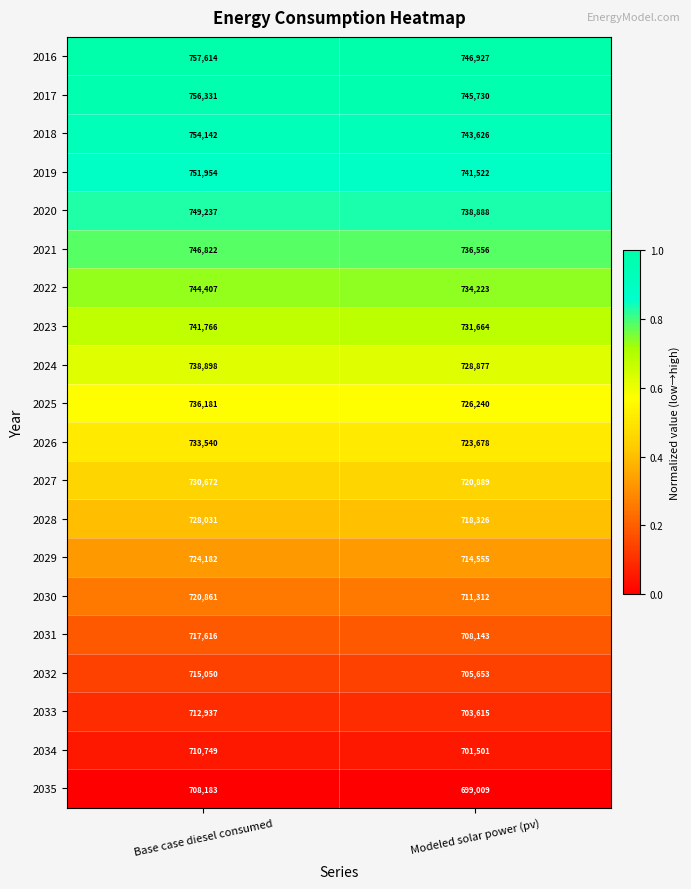

Which series has the largest total across all categories?

2016